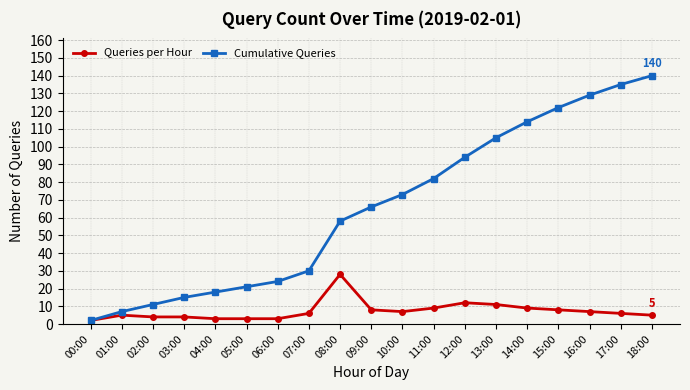

Is it true that Cumulative Queries equals 26 at 09:00?

False